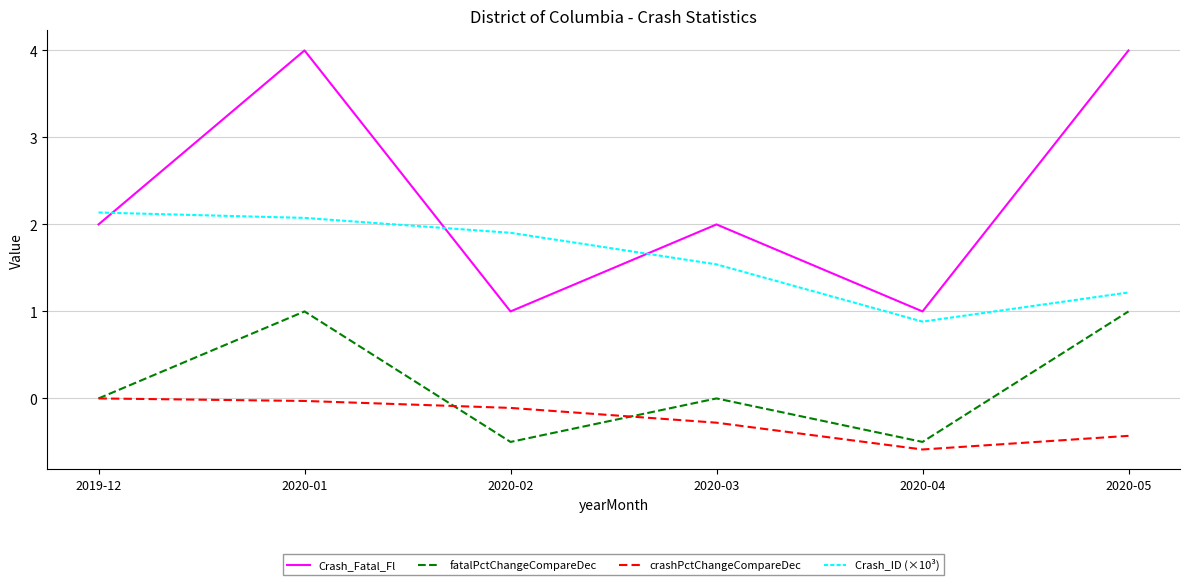

How many lines are shown in the chart?

4